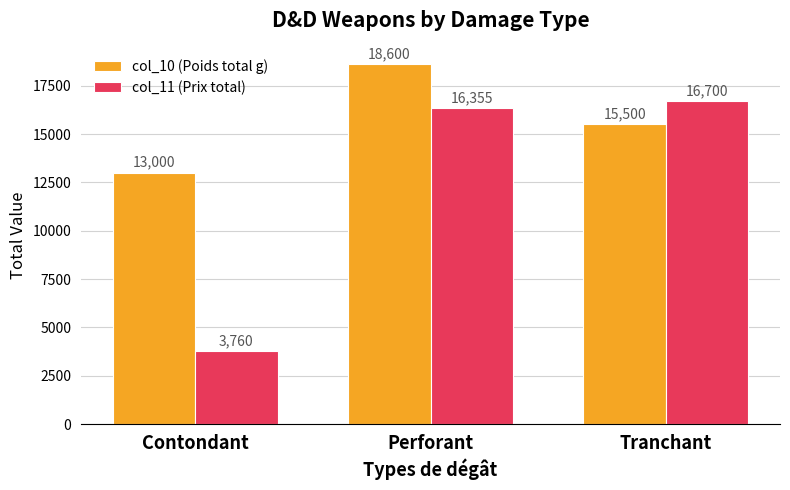

How many bars are there in each group?

2